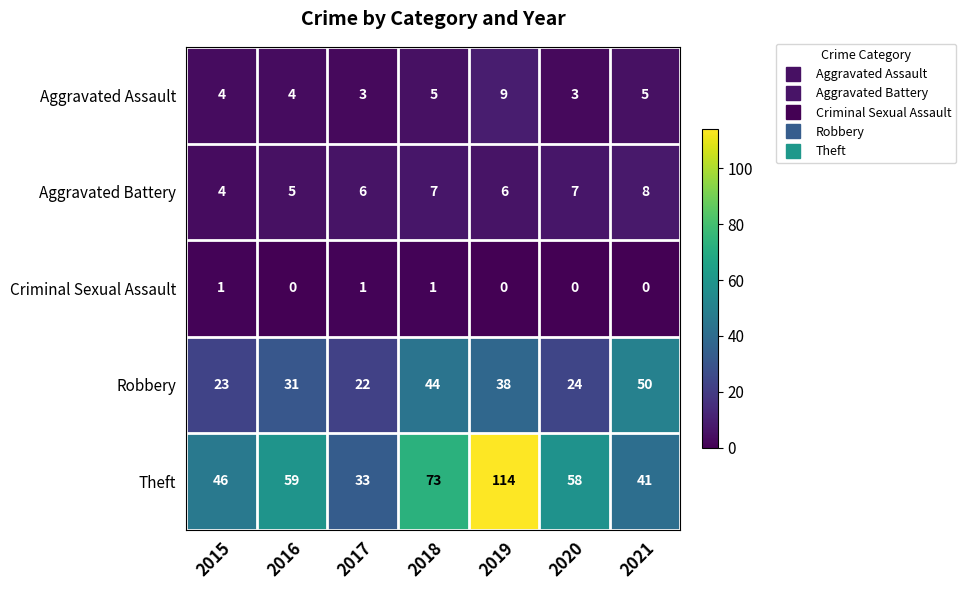

Is the value of Criminal Sexual Assault at 2021 greater than the value of Robbery at 2018?

No